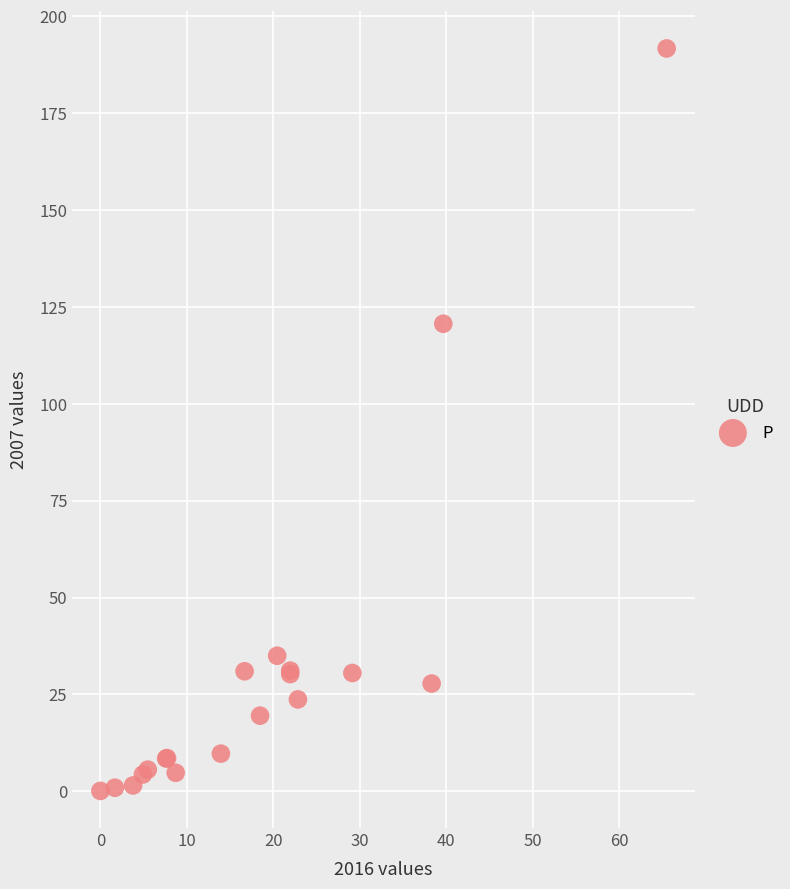

What Y value in the scatter plot is closest to 95?

120.7